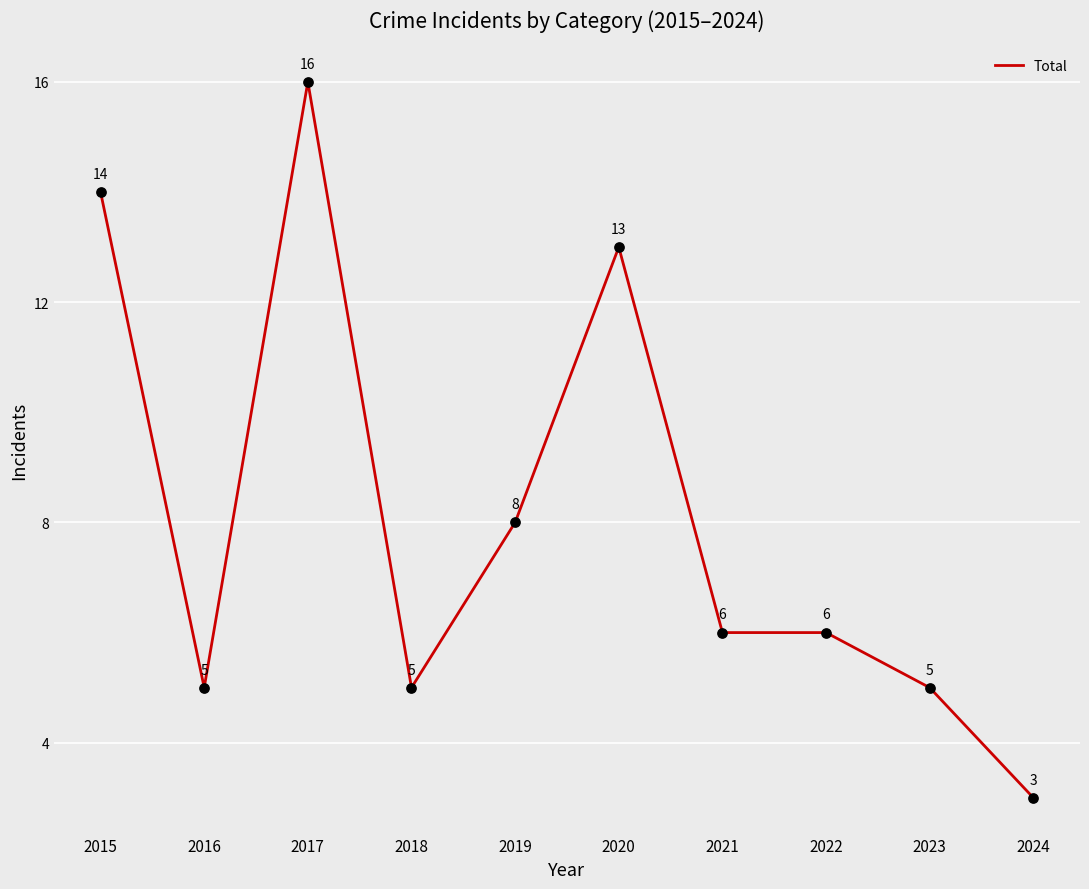

Which has a higher value, 2019 or 2024?

2019